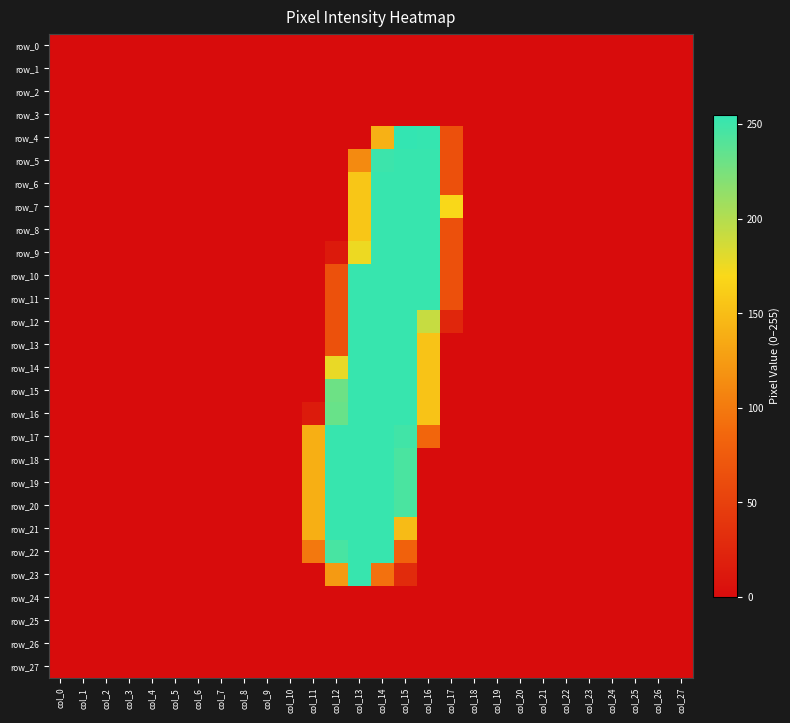

Which series changed the most between col_3 and col_26?

row_0